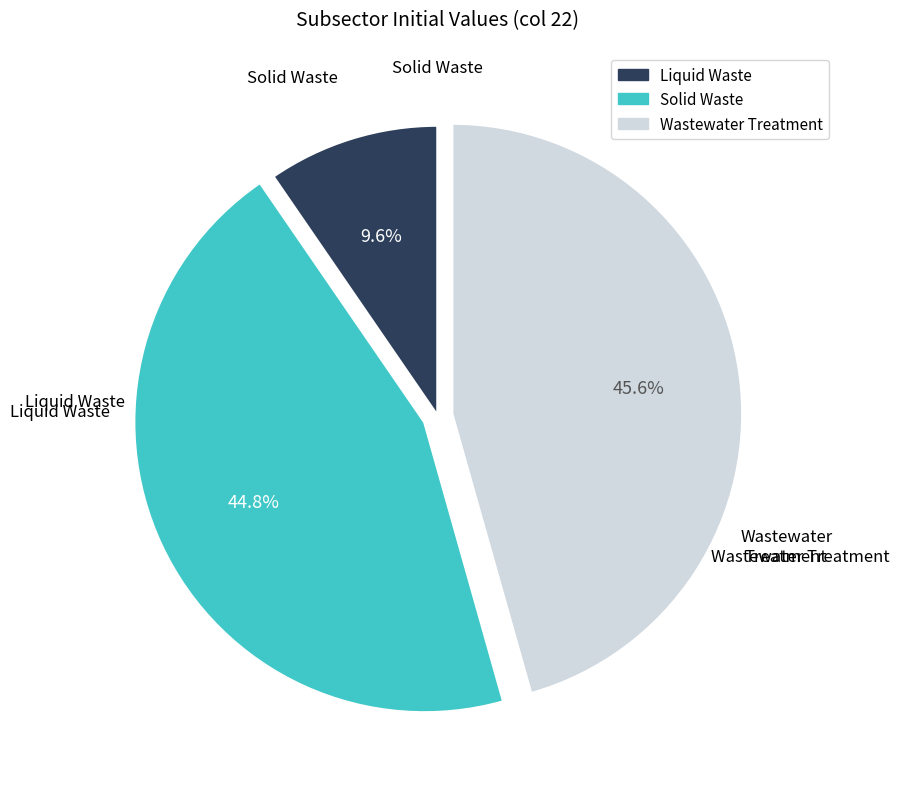

Which category has the biggest portion of the pie?

Wastewater Treatment